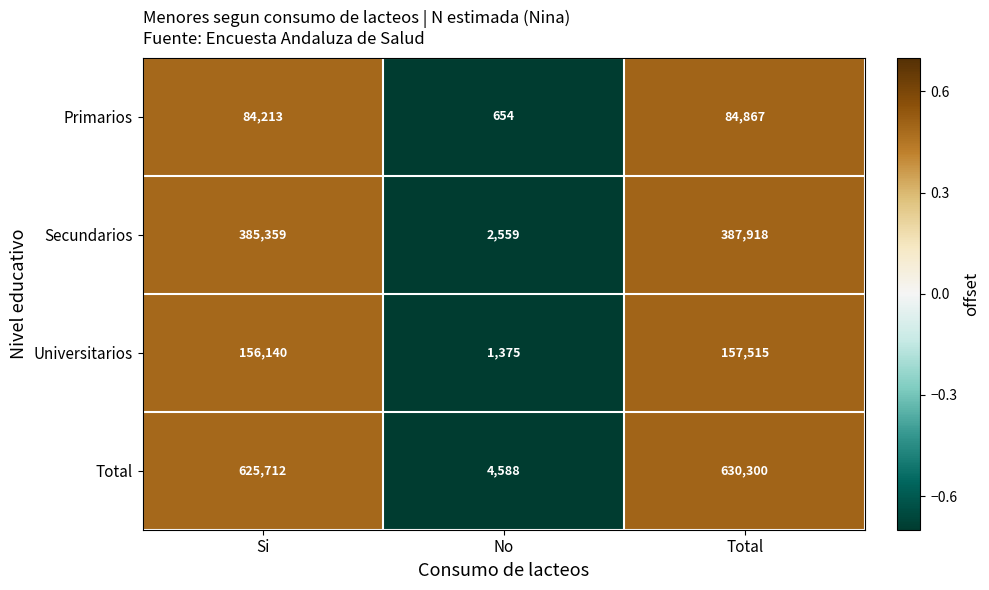

Which series has the largest total across all categories?

Total